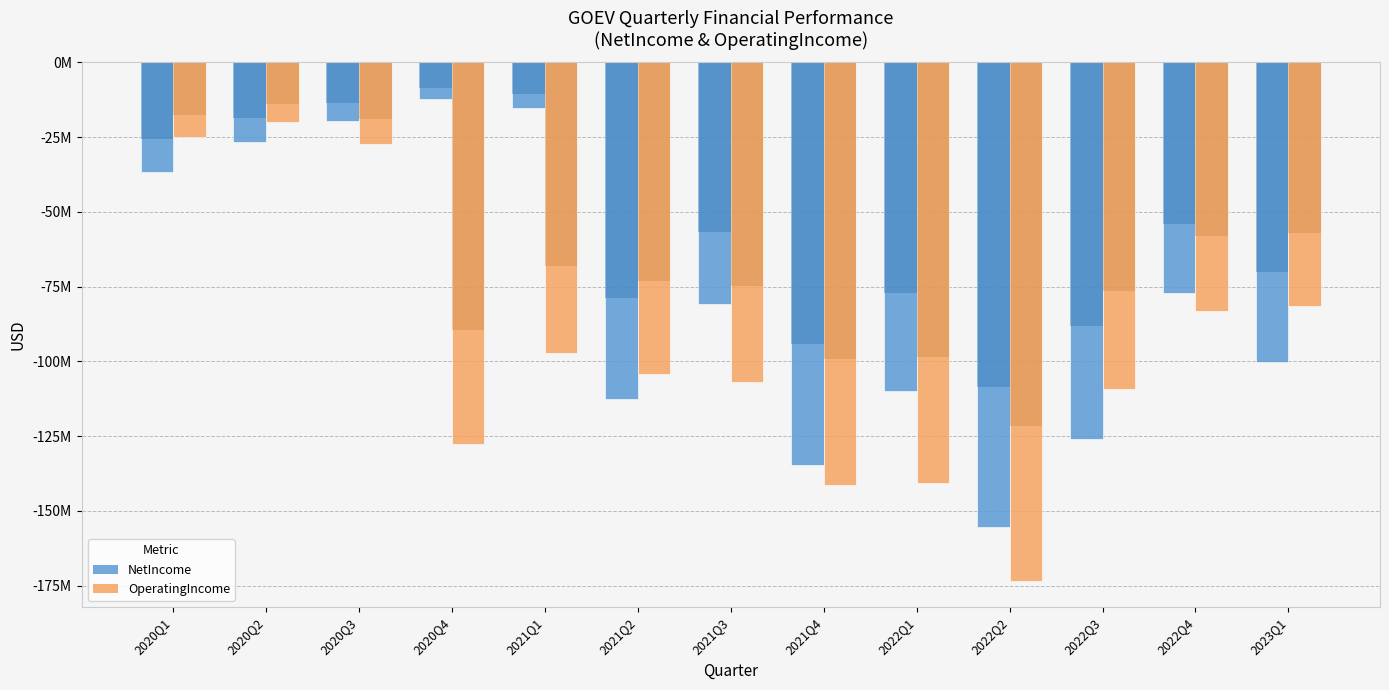

What value does the OperatingIncome series have at 2023Q1, to the nearest 50?

-81528000